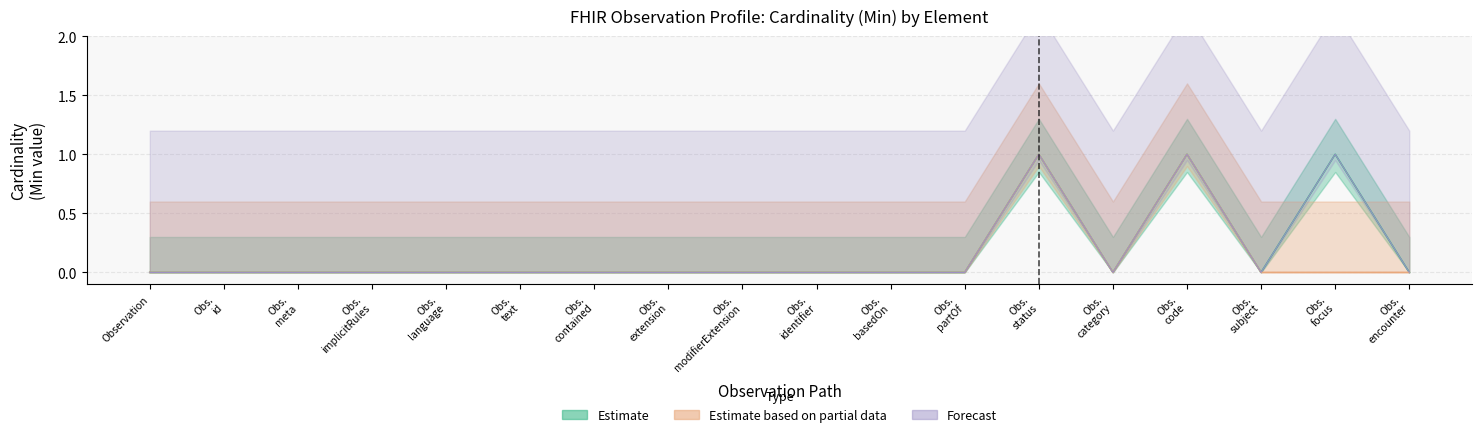

True or false: Estimate based on partial data and Estimate intersect in this chart.

False